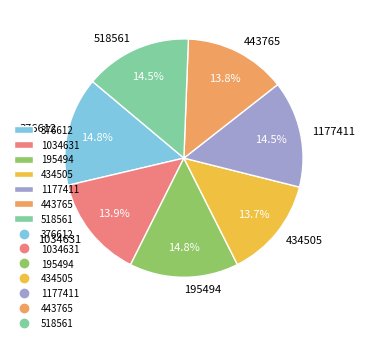

Does 434505 account for over 50% of the chart?

No